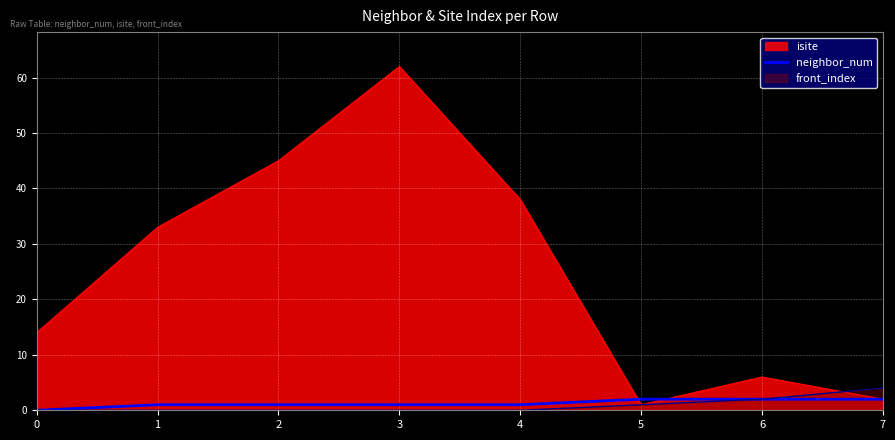

Which label corresponds to the largest value in the chart?

3